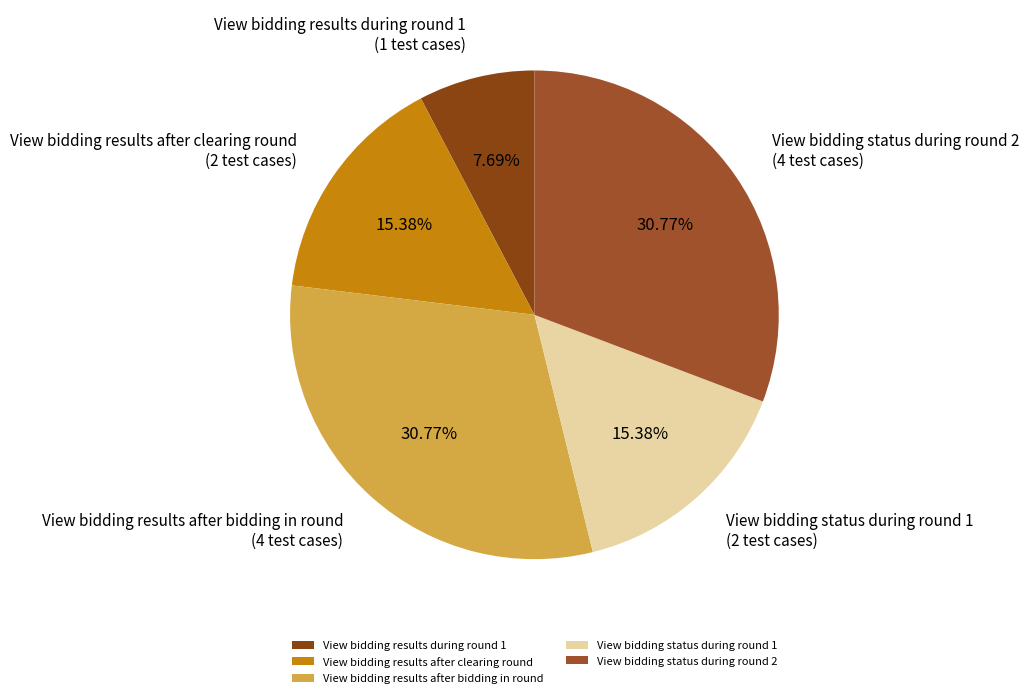

Do View bidding results after clearing round and View bidding status during round 1 together represent more than half of the pie?

No